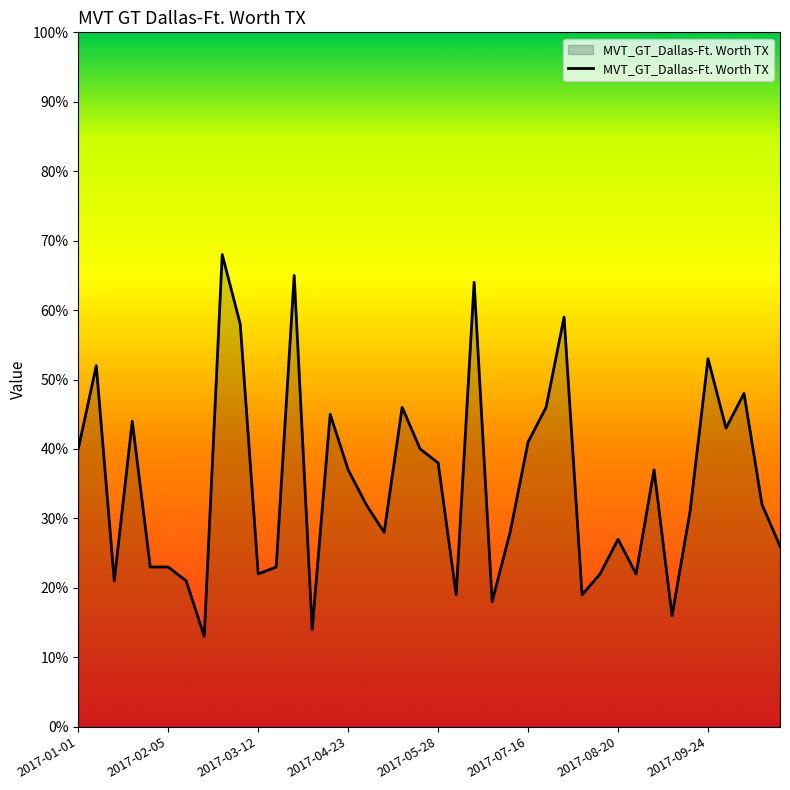

What is the difference between the maximum and minimum values?

55